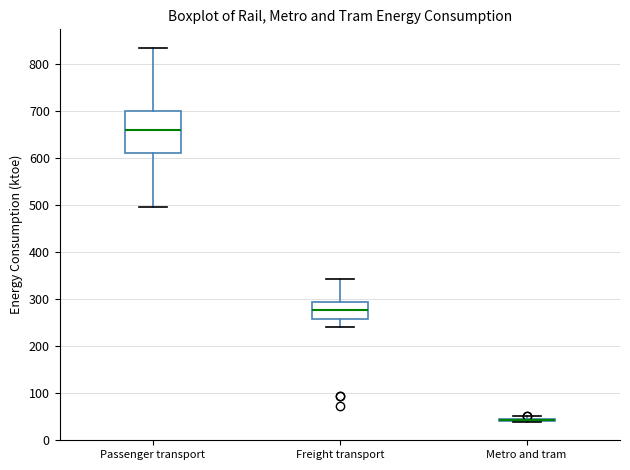

Which box is the tallest, from its lower edge to its upper edge?

Passenger transport